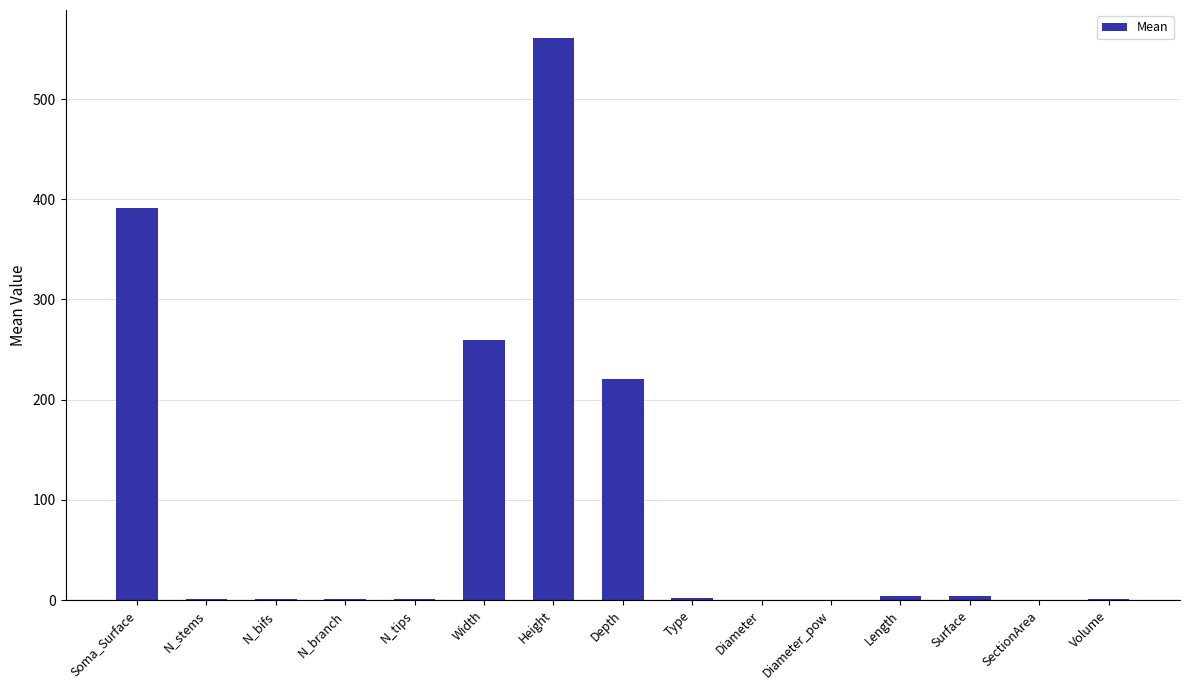

Count the number of data series in this chart.

1